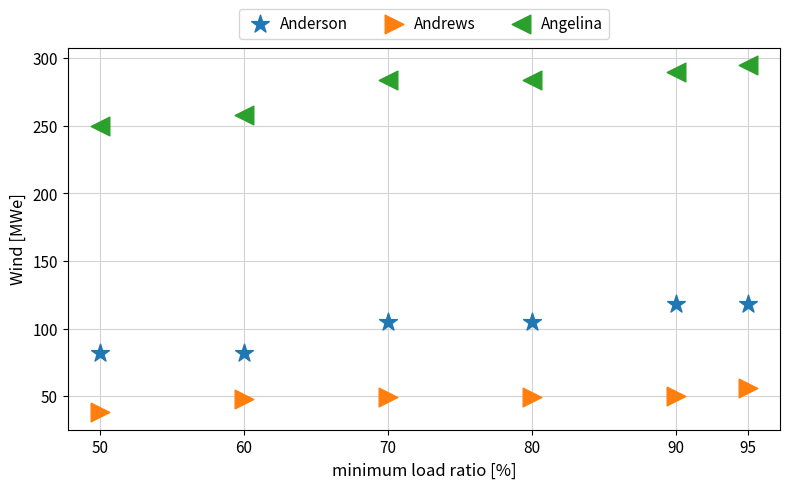

Across all data points, what is the range of Y values (max minus min)?

257